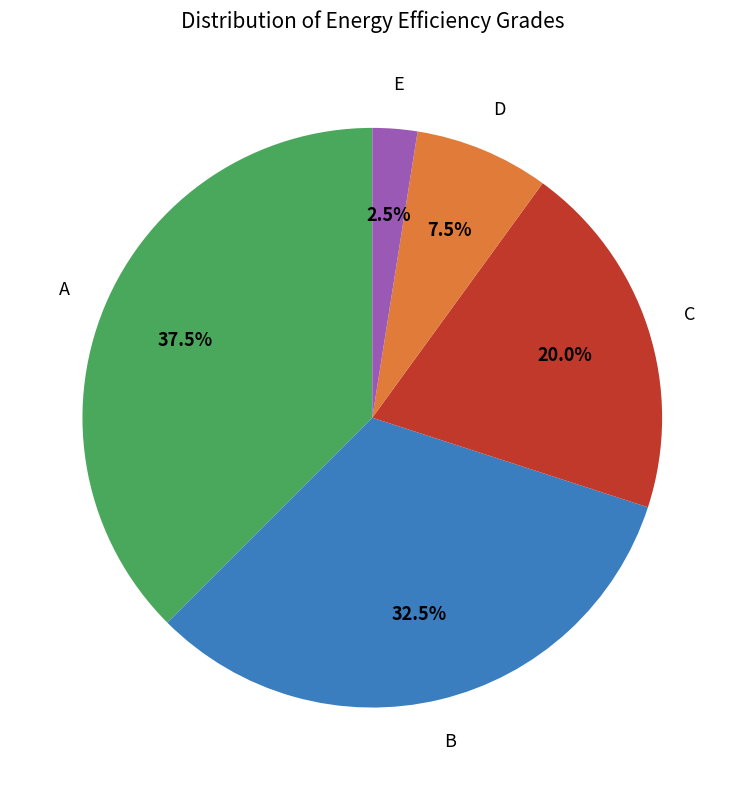

Does any single category account for the majority?

No